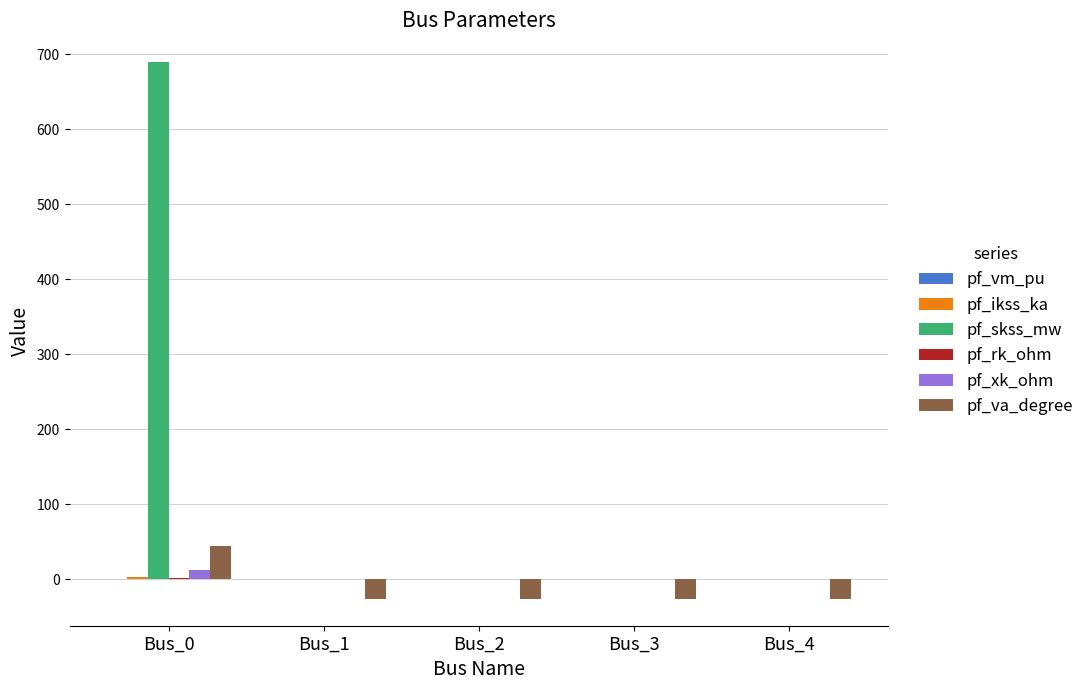

Between Bus_0 and Bus_2, which series saw the biggest shift?

pf_skss_mw